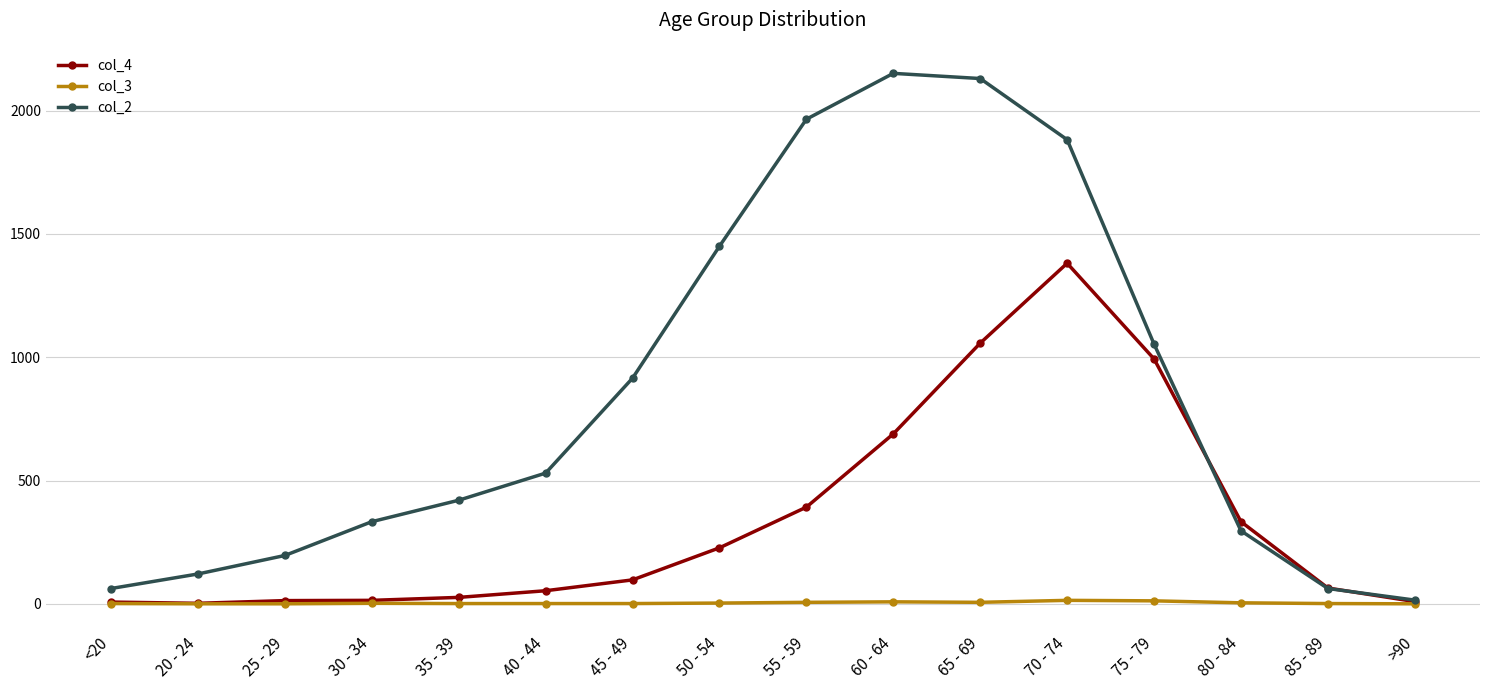

True or false: col_4 has a value of 1915 at 70 - 74.

False